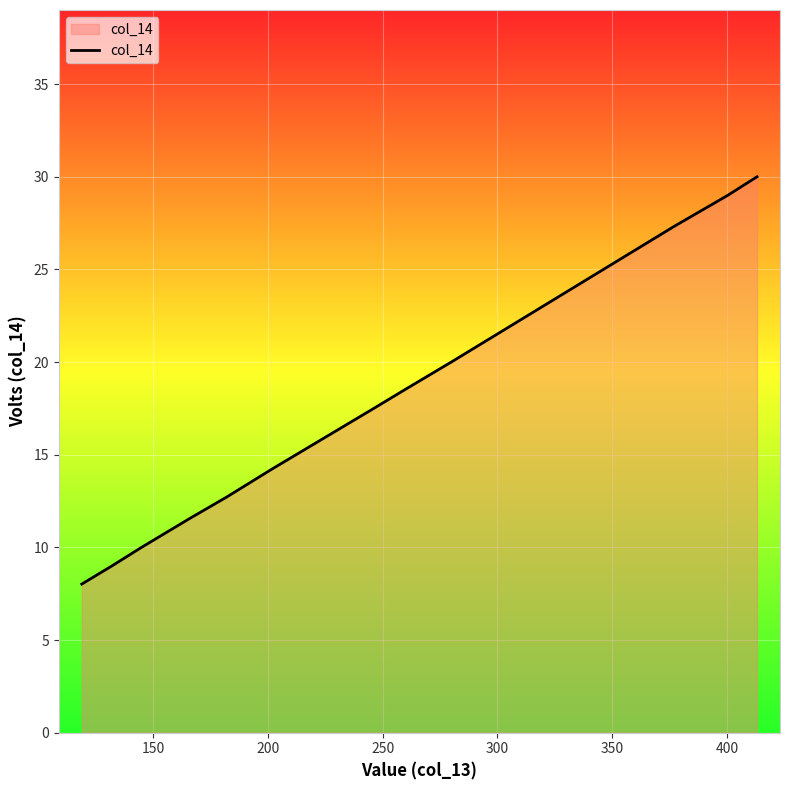

What is the greatest value displayed?

30.0